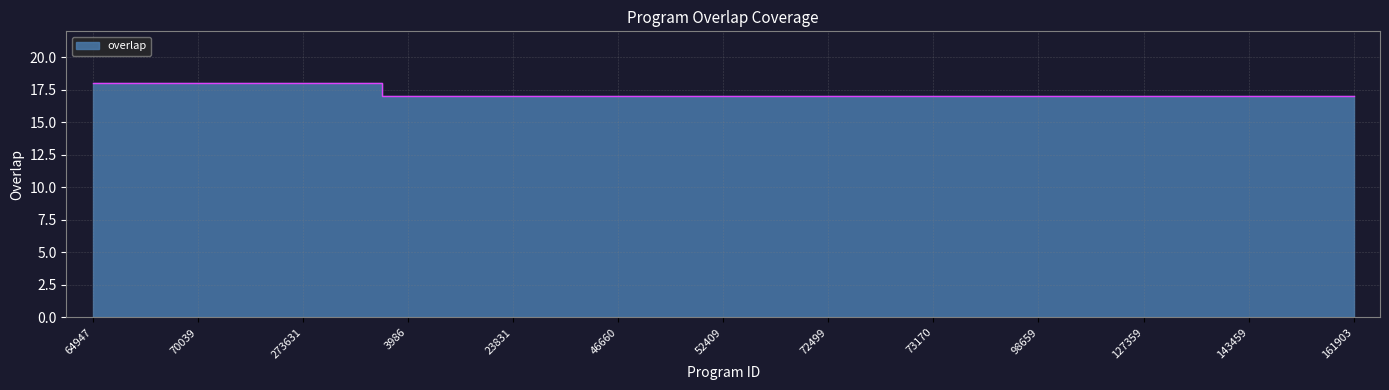

What is the average value?

17